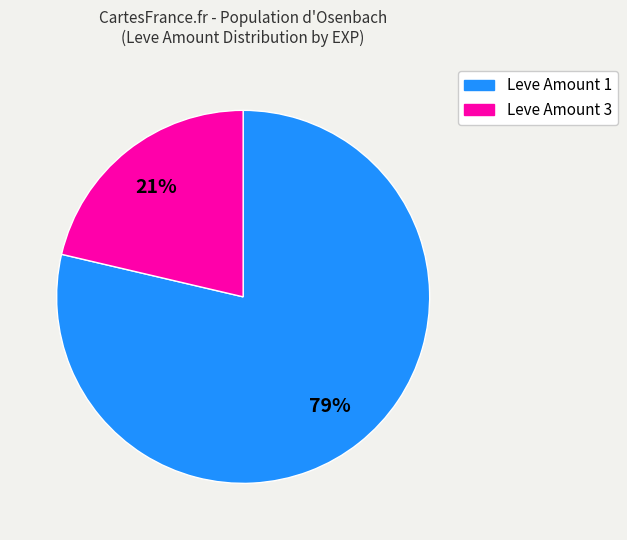

Is there a majority slice in this chart?

Yes